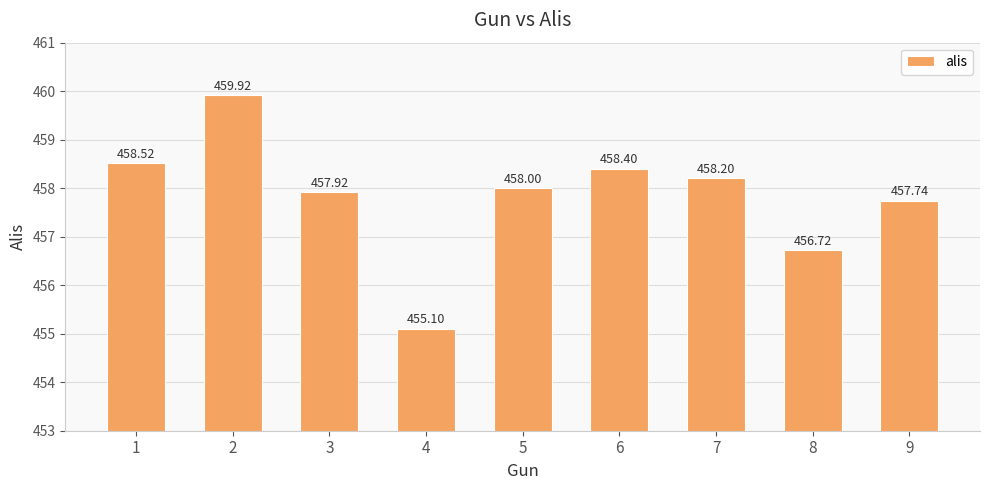

What is the value of the 8th bar from the left?

456.7